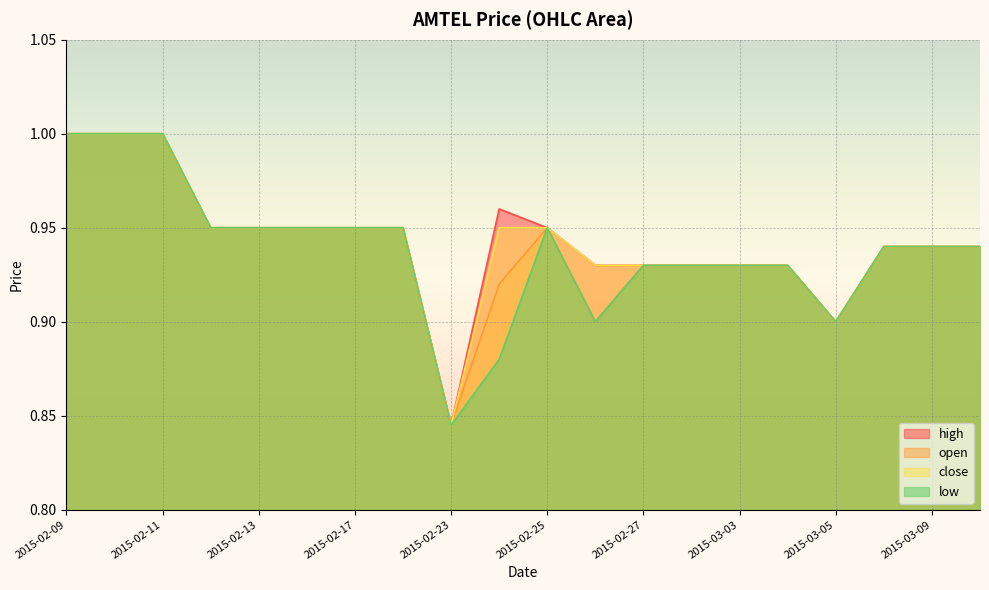

True or false: open and low intersect in this chart.

False